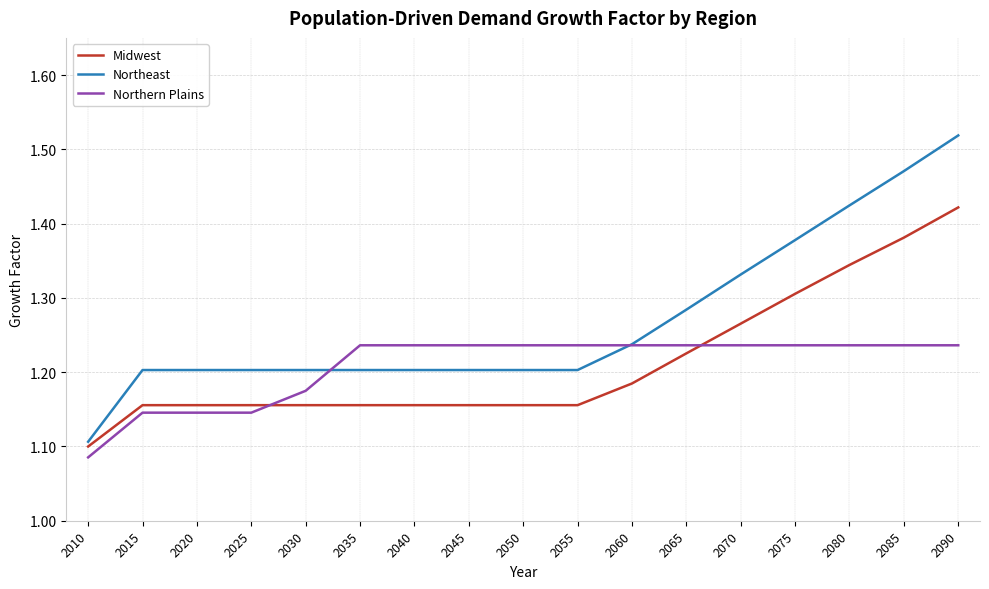

Which label corresponds to the largest value in the chart?

2090